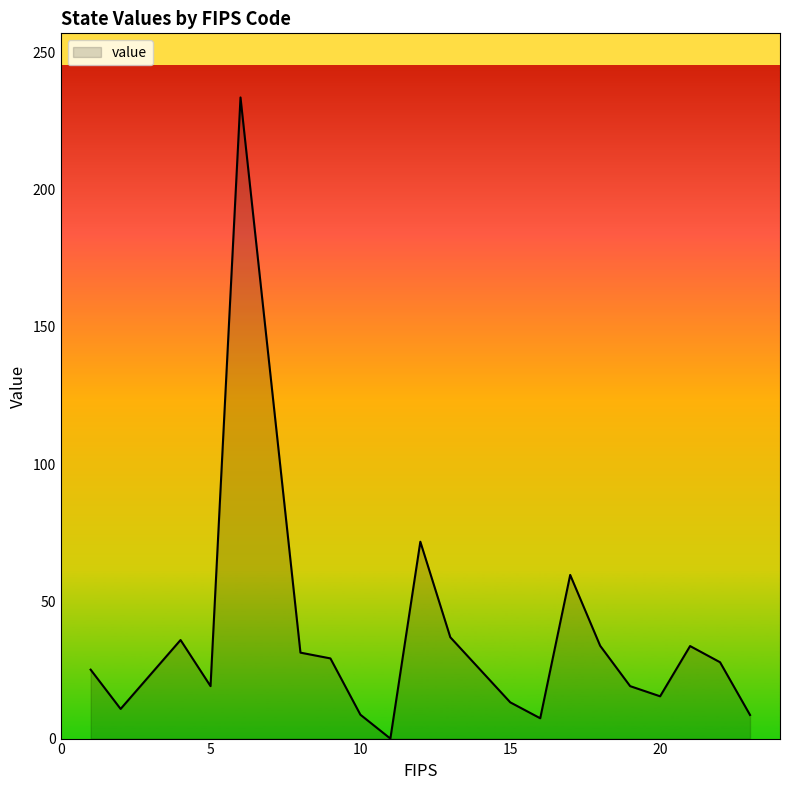

What is the difference between the maximum and minimum values?

233.5